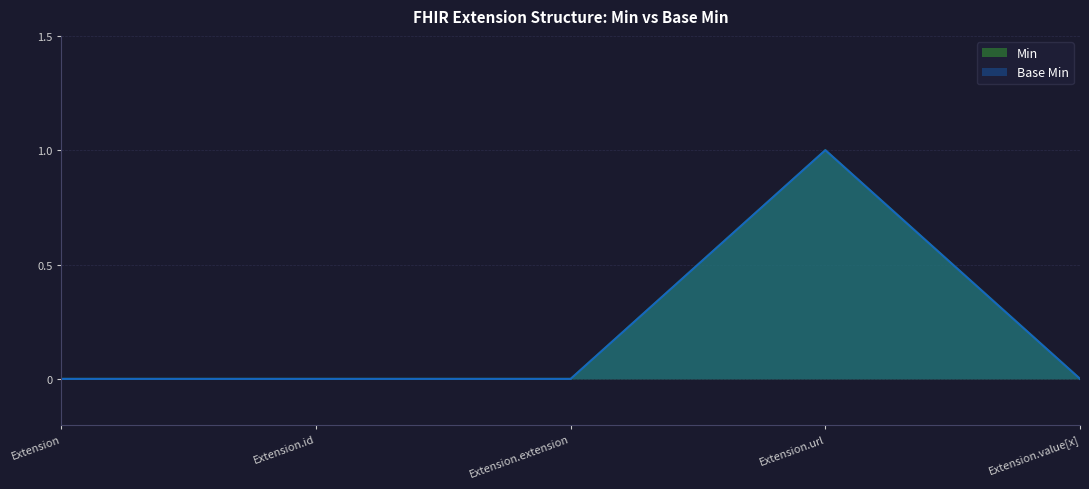

At how many categories does at least one series exceed 0?

1